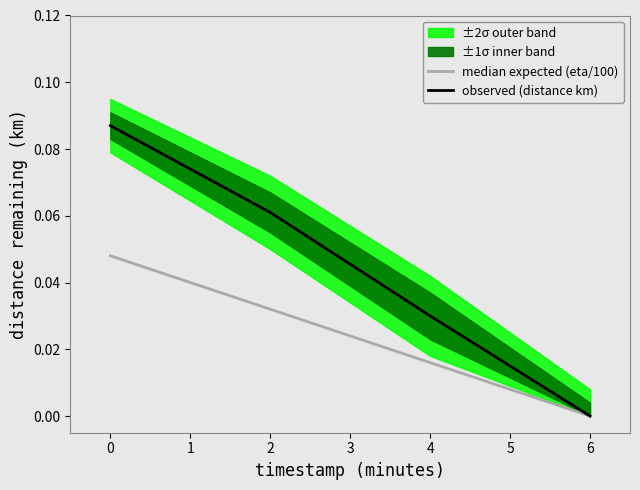

Which series has the widest spread of values?

observed (distance km)